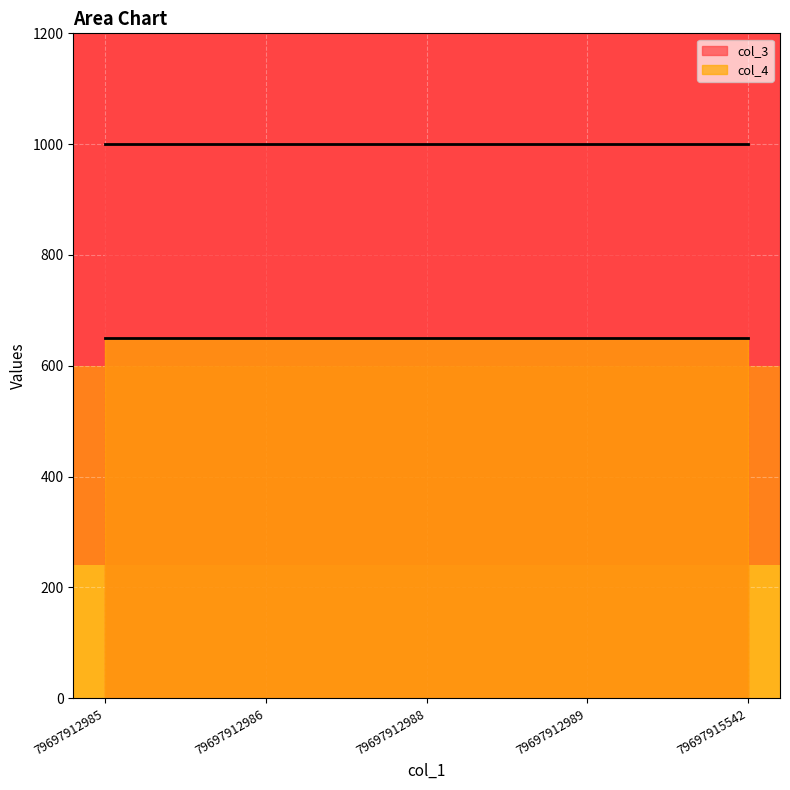

Reading right to left, extract all data points from this chart.

col_3: 79697915542=1000	79697912989=1000	79697912988=1000	79697912986=1000	79697912985=1000
col_4: 79697915542=650	79697912989=650	79697912988=650	79697912986=650	79697912985=650